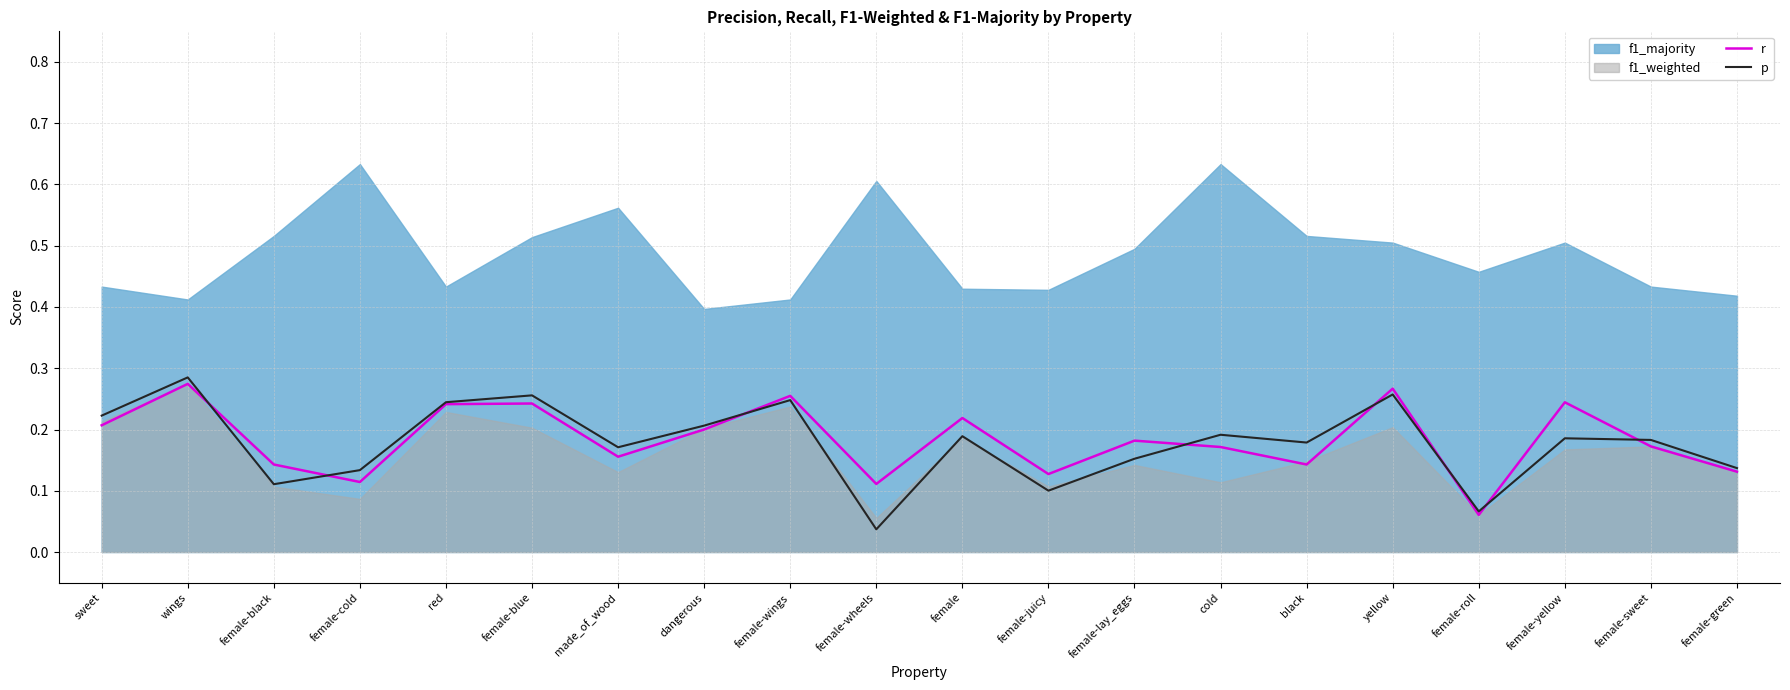

At how many categories does at least one series exceed 0?

20